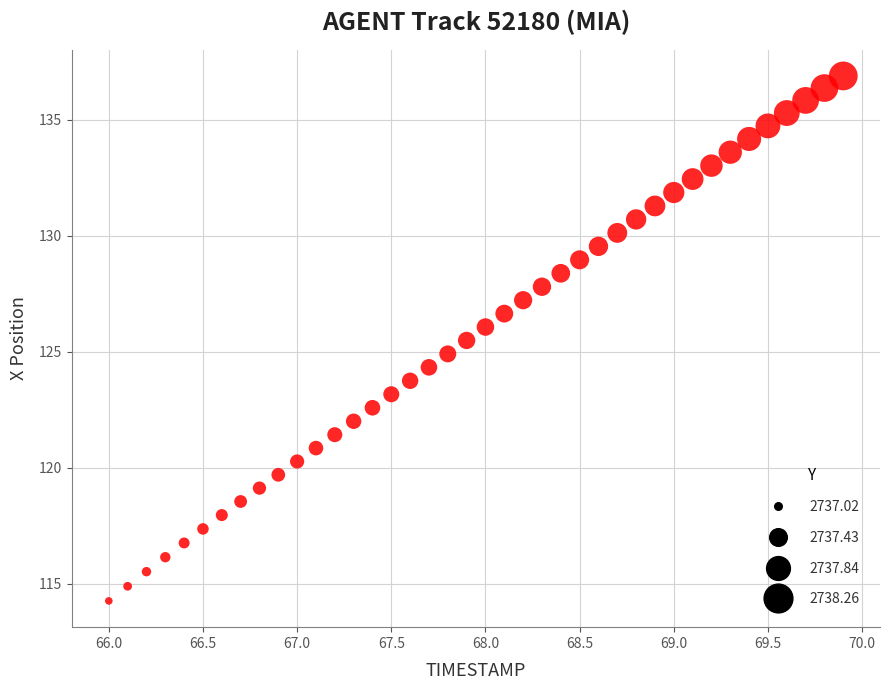

What is the range of X values (max minus min)?

3.9